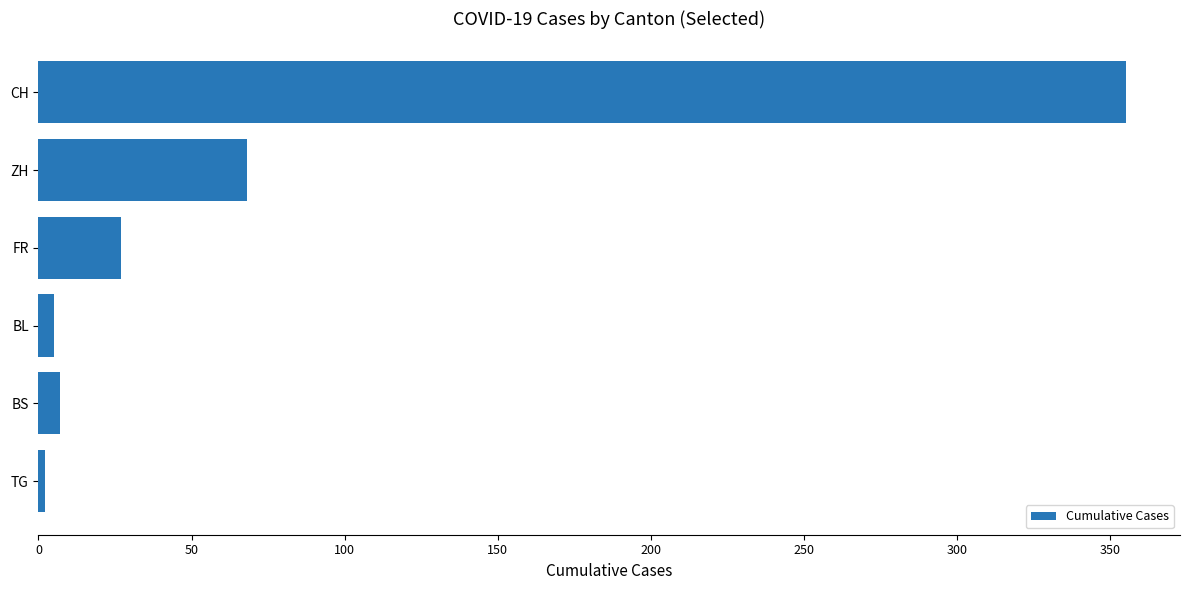

Is it true that the value at CH is 355?

True